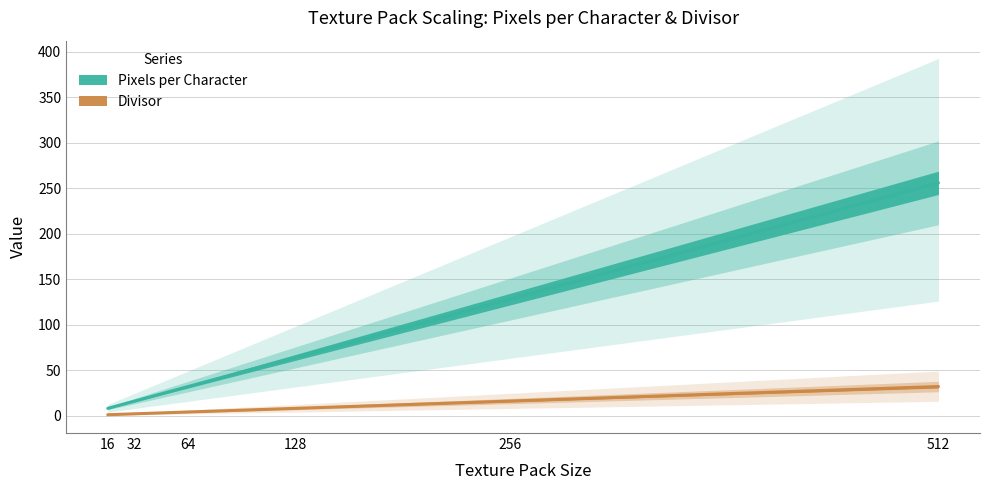

Reading right to left, transcribe all the data shown in this chart.

Pixels per Character: 256	128	64	32	16	8
Divisor: 32	16	8	4	2	1